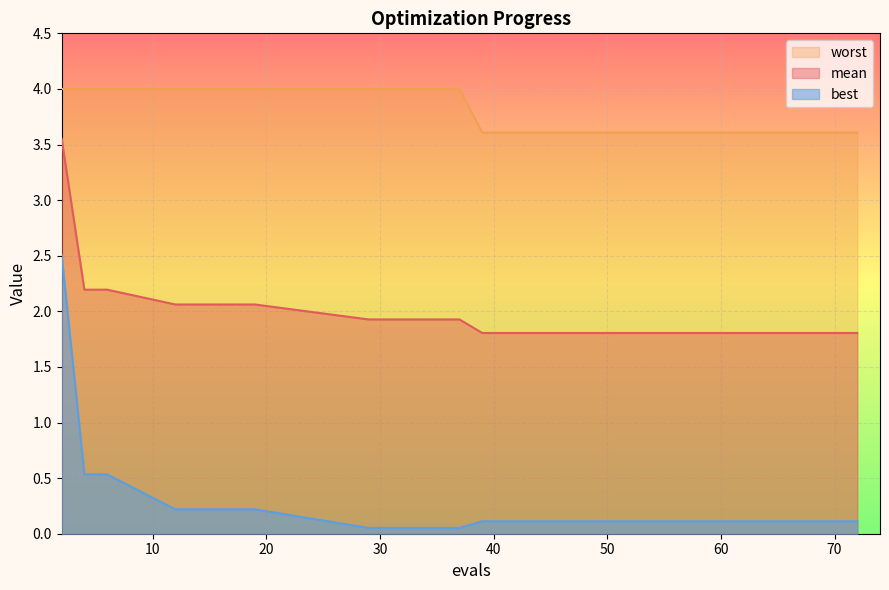

Rank the categories by best value from highest to lowest.

2, 4, 6, 12, 19, 39, 45, 51, 57, 63, 66, 70, 72, 29, 37